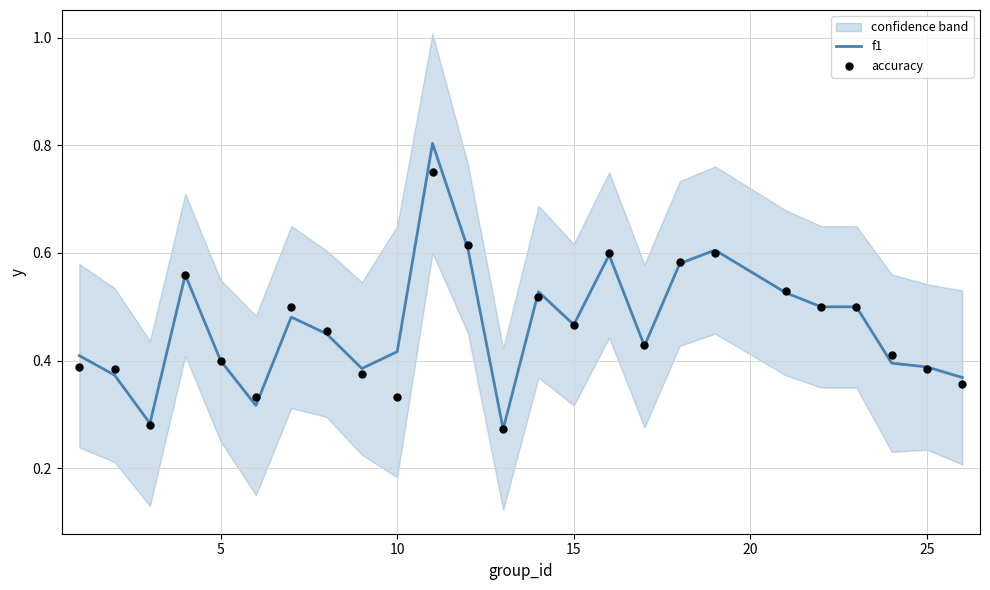

Is the value of f1 at 20 greater than the value of accuracy at 5?

Yes